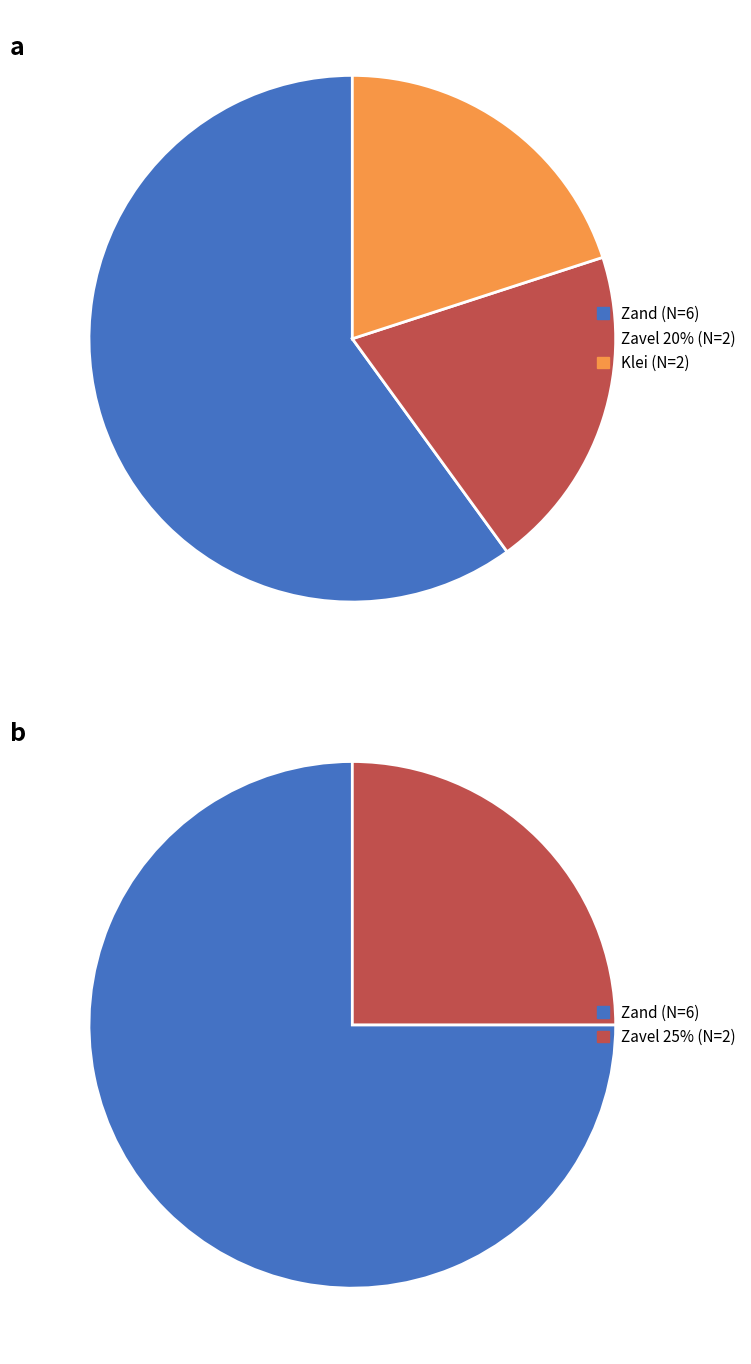

Does Zand account for over 50% of the chart?

Yes